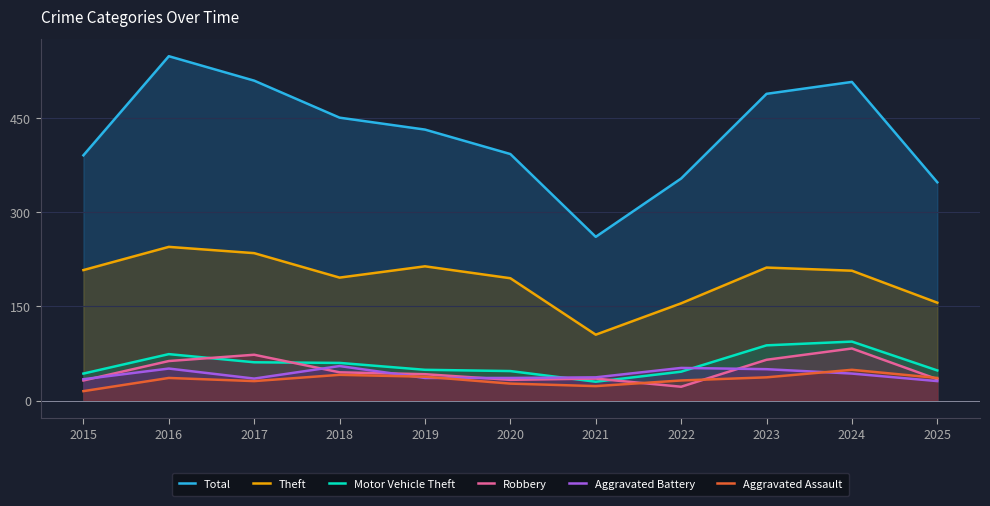

Which series has the largest total across all categories?

Total